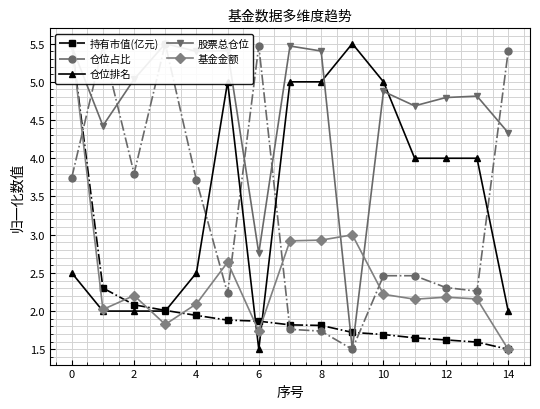

What is the greatest value displayed?

5.5